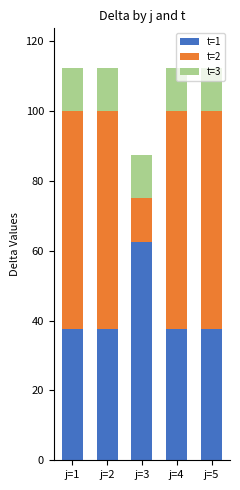

What is the lowest value of the t=1 series?

37.5